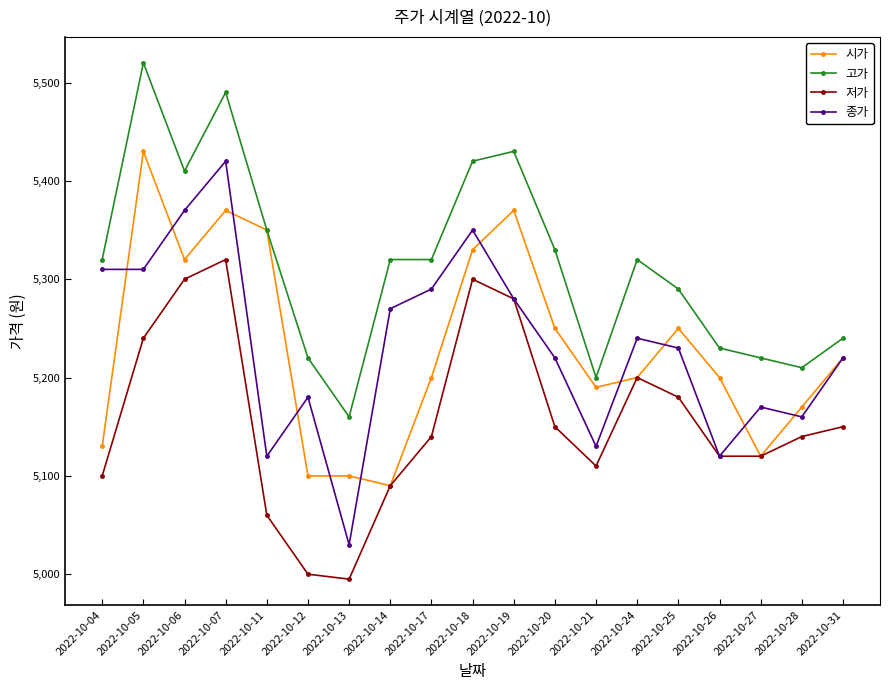

True or false: 저가 has a value of 5300 at 2022-10-18.

True